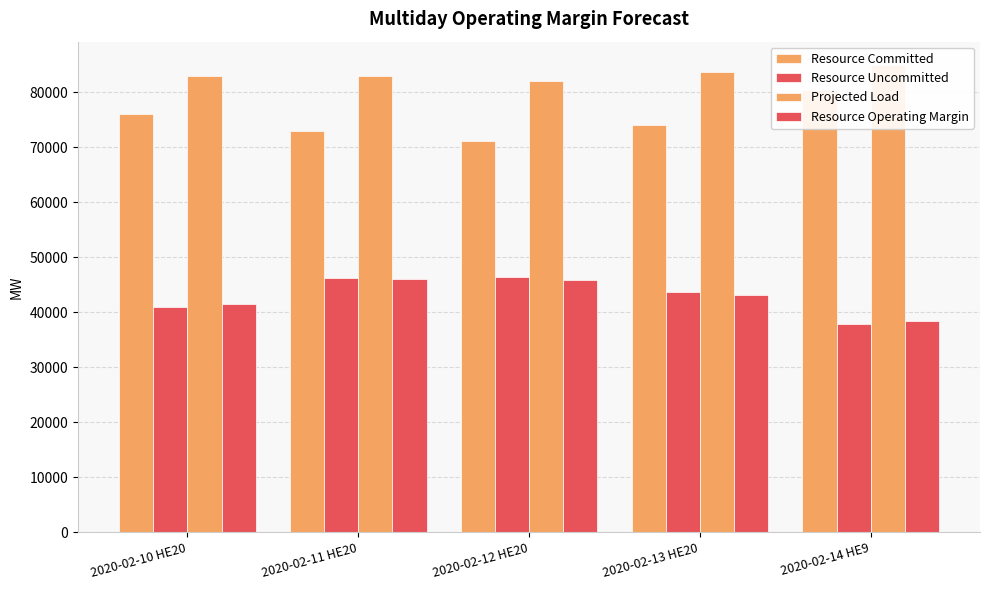

How many series are shown in this chart?

4